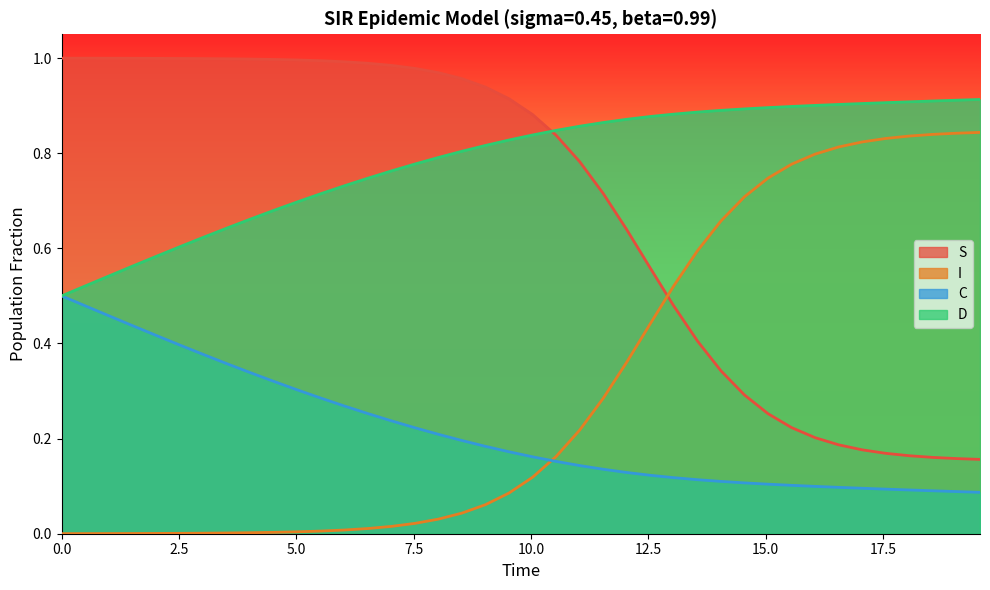

Count the number of categories in the chart.

40